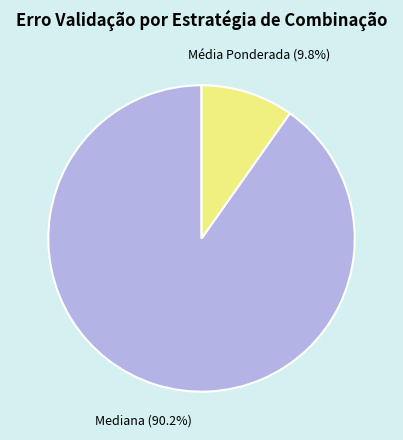

How many segments does this pie chart have?

2